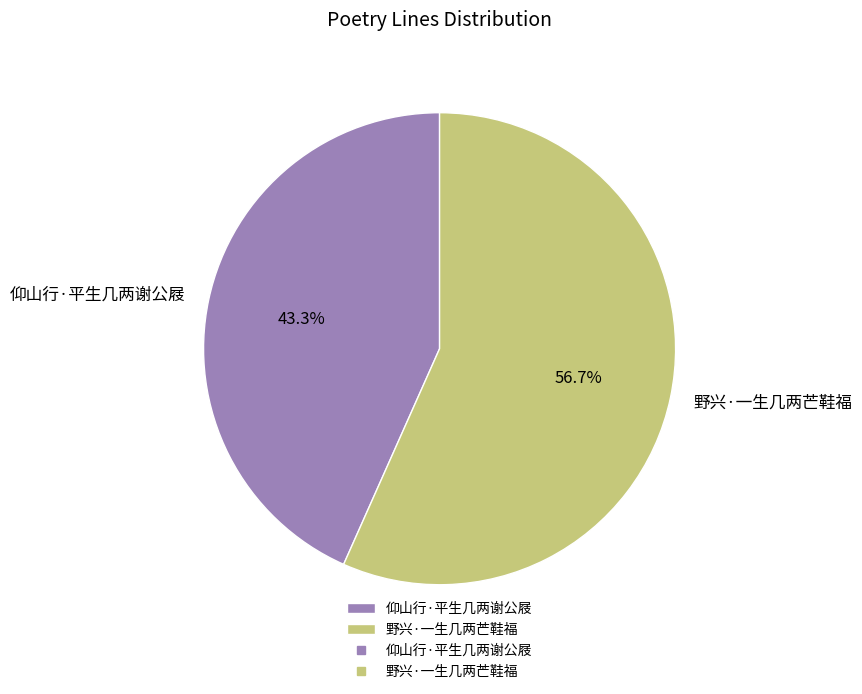

To the nearest percent, what portion does 野兴·一生几两芒鞋福 represent?

57%